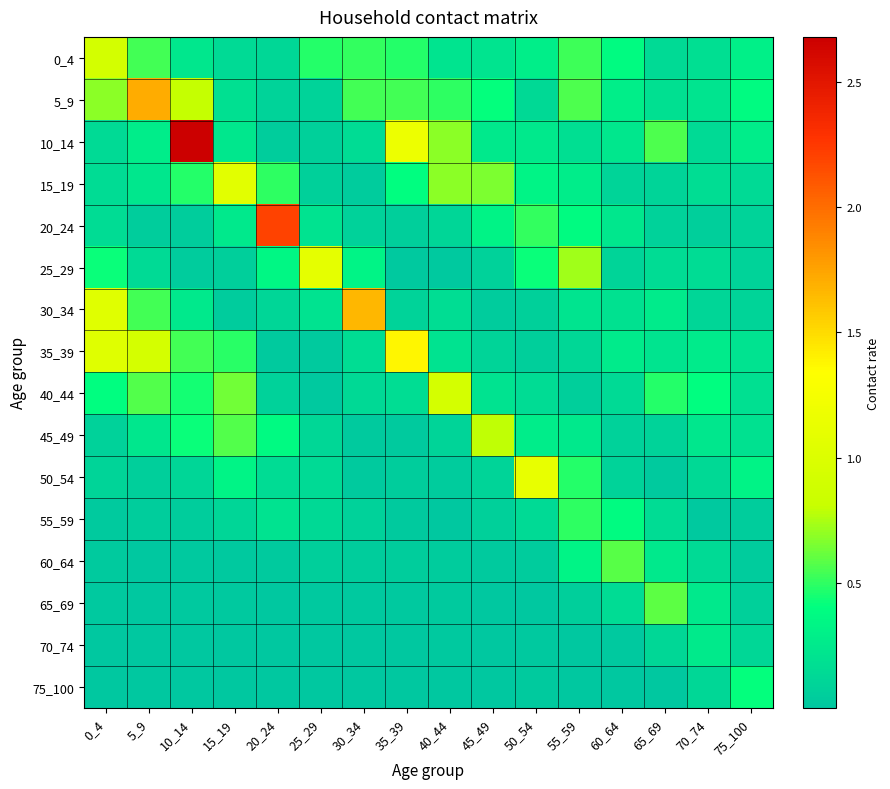

At which category is the sum across all series the highest?

10_14